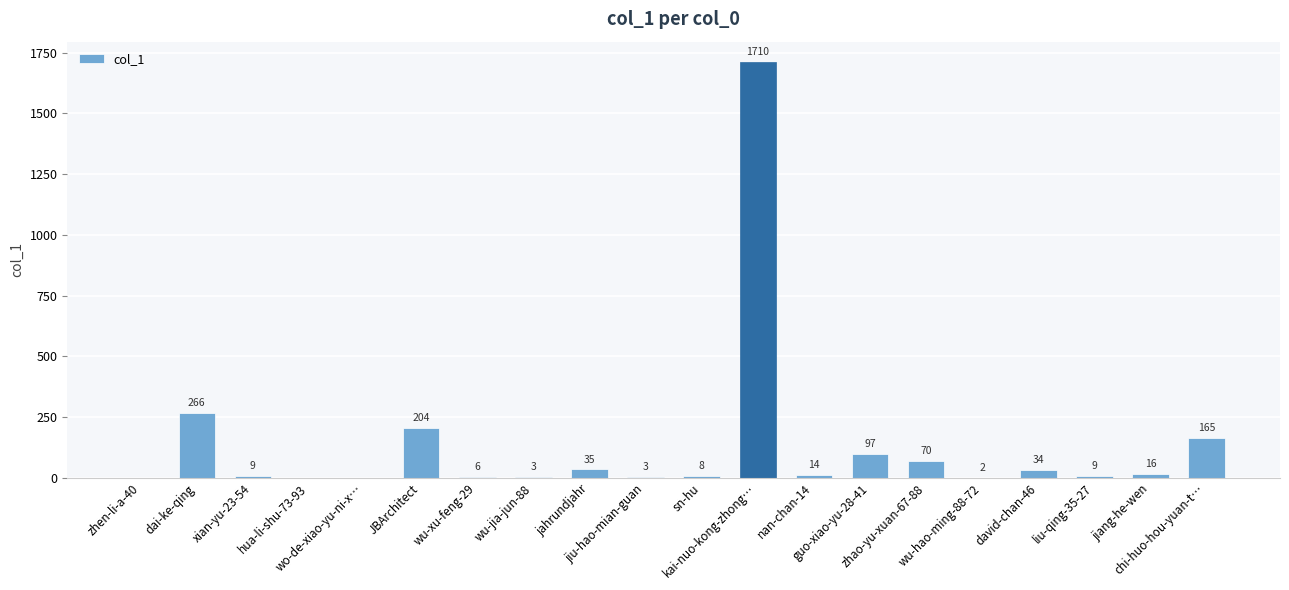

What is the greatest value displayed?

1710